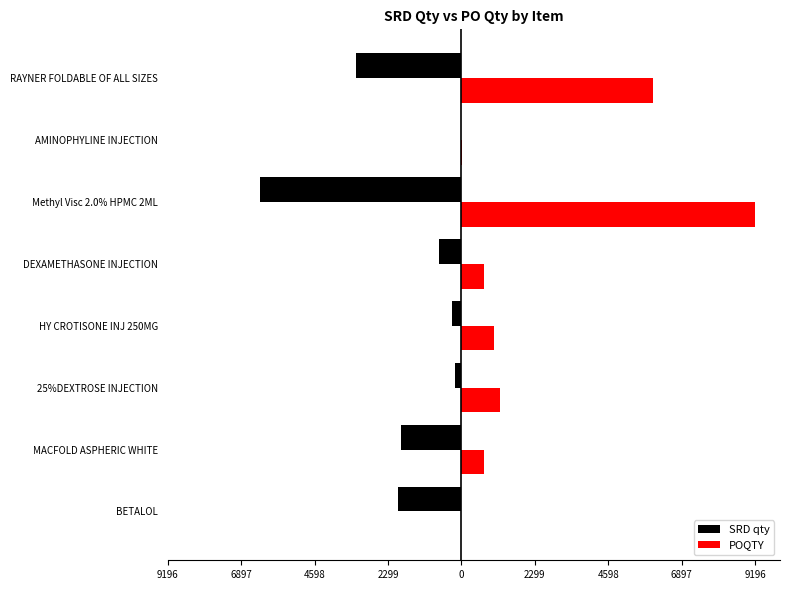

Reading right to left, transcribe all the data shown in this chart.

SRD qty: -3308	-7	-6310	-688	-290	-190	-1885	-2000
POQTY: 6000	20	9196	700	1008	1200	700	0